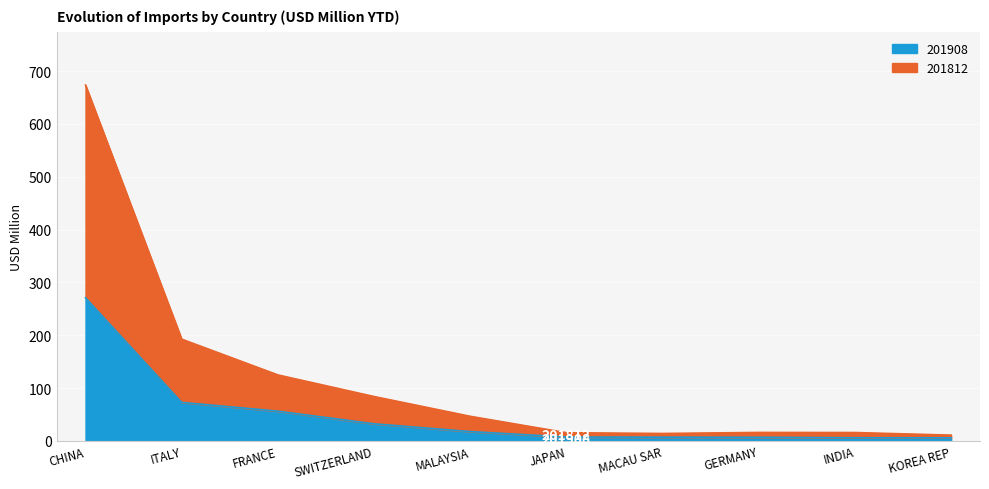

What is the maximum value for 201908?

270.8